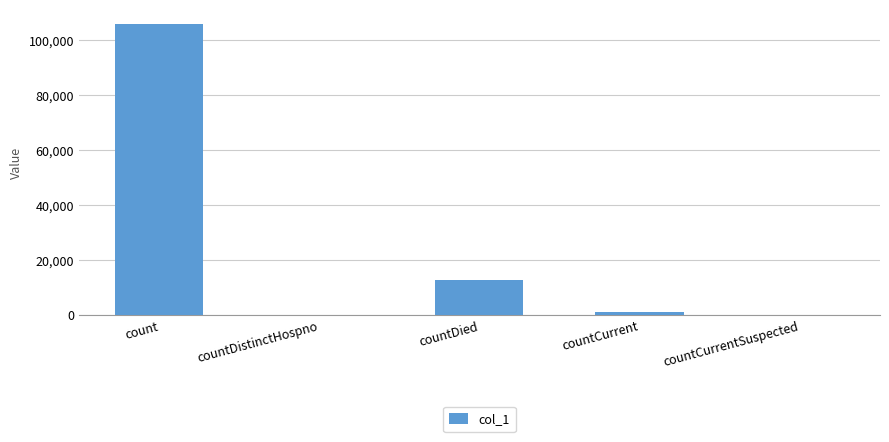

Count the number of data series in this chart.

1